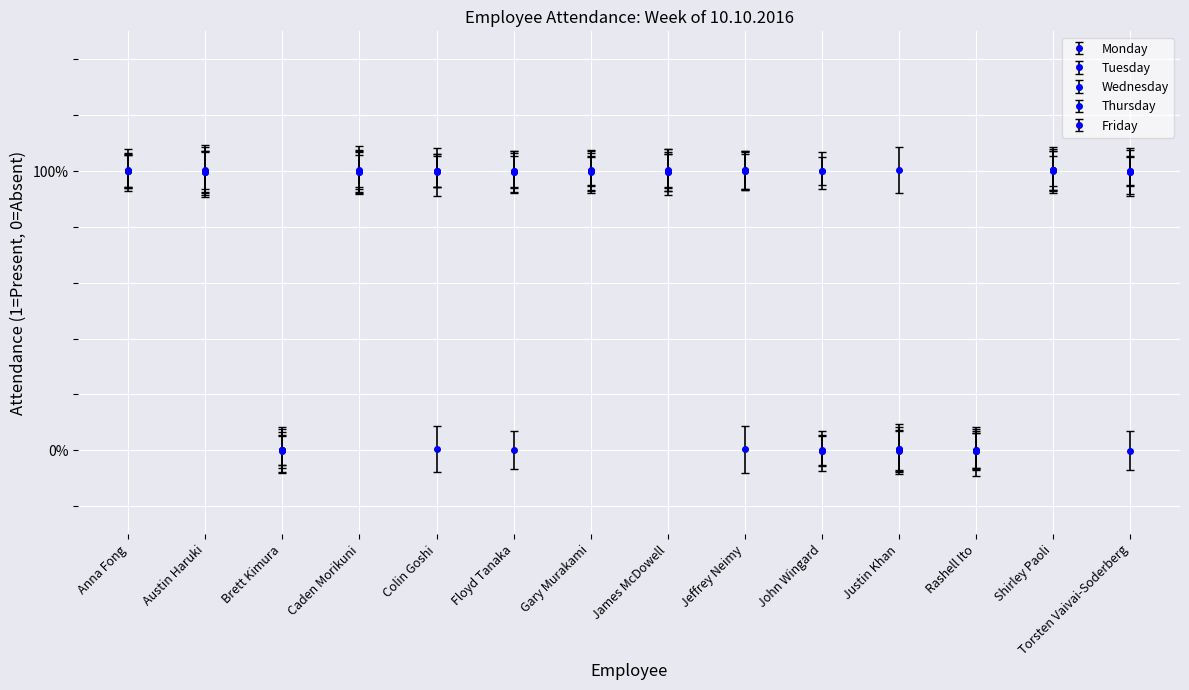

At which category is the sum across all series the highest?

Shirley Paoli